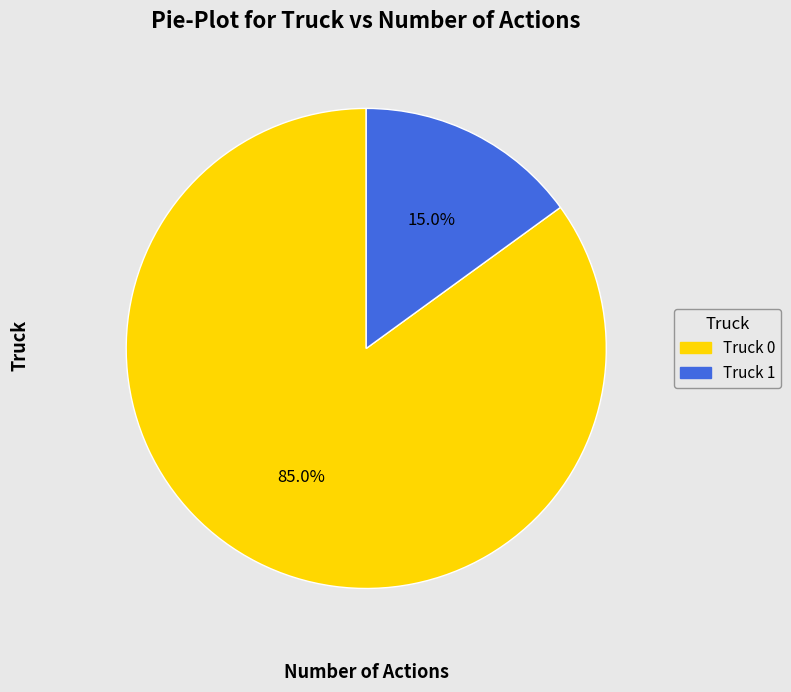

How many segments does this pie chart have?

2